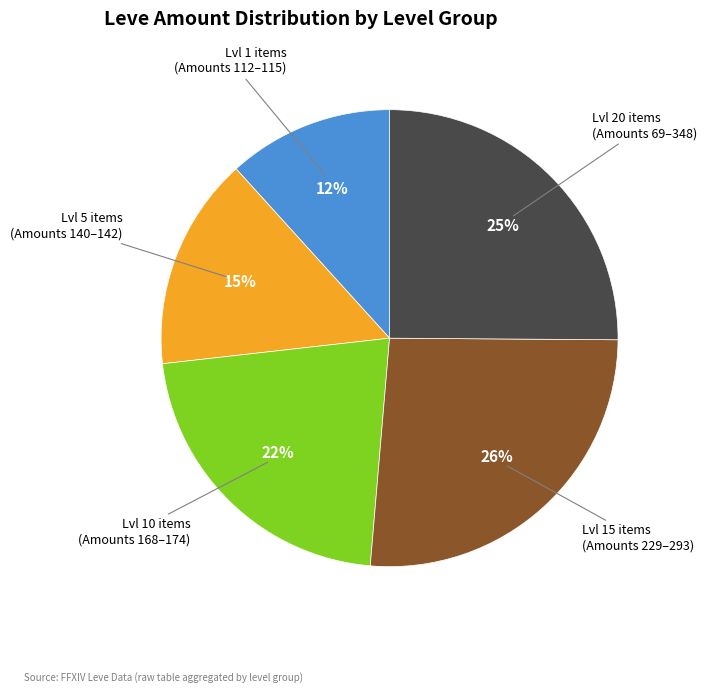

To the nearest percent, what is the average slice percentage?

20%